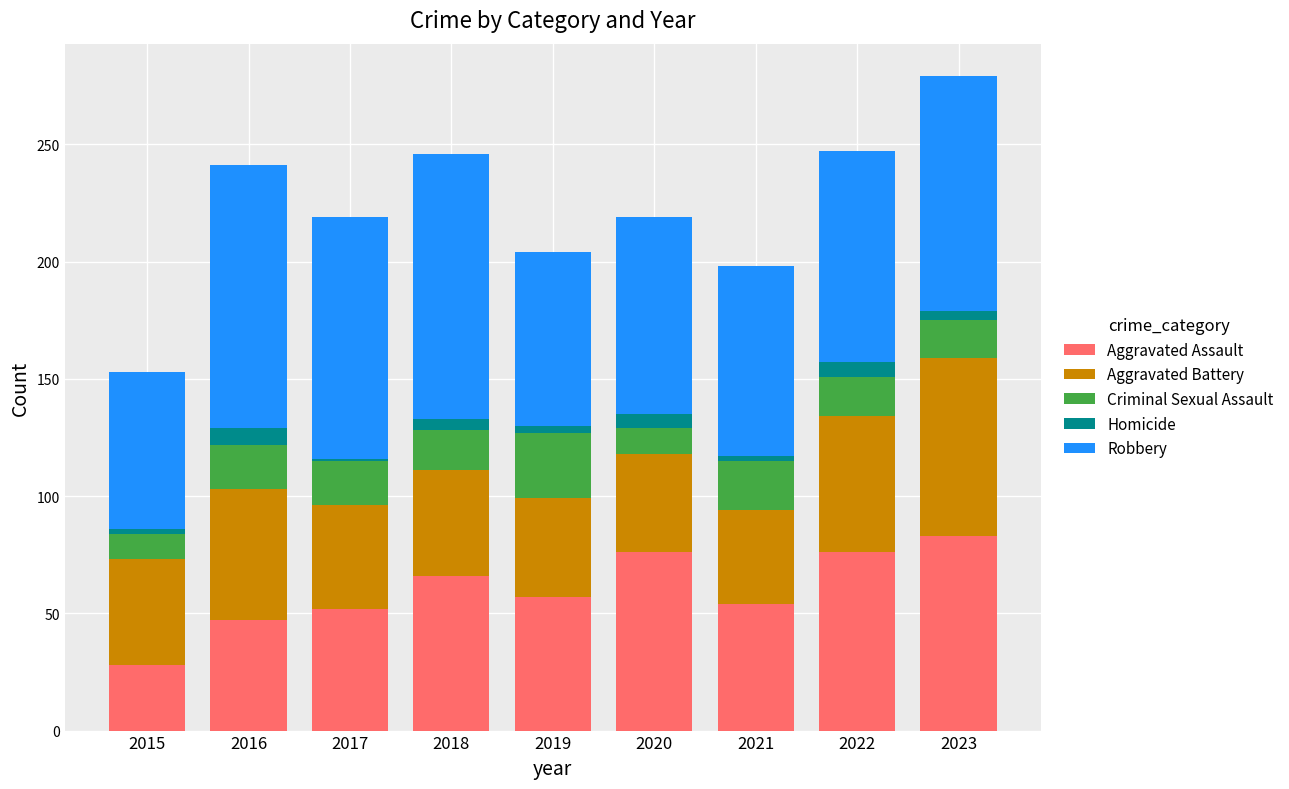

The value of Aggravated Assault at 2020 is 30. True or false?

False